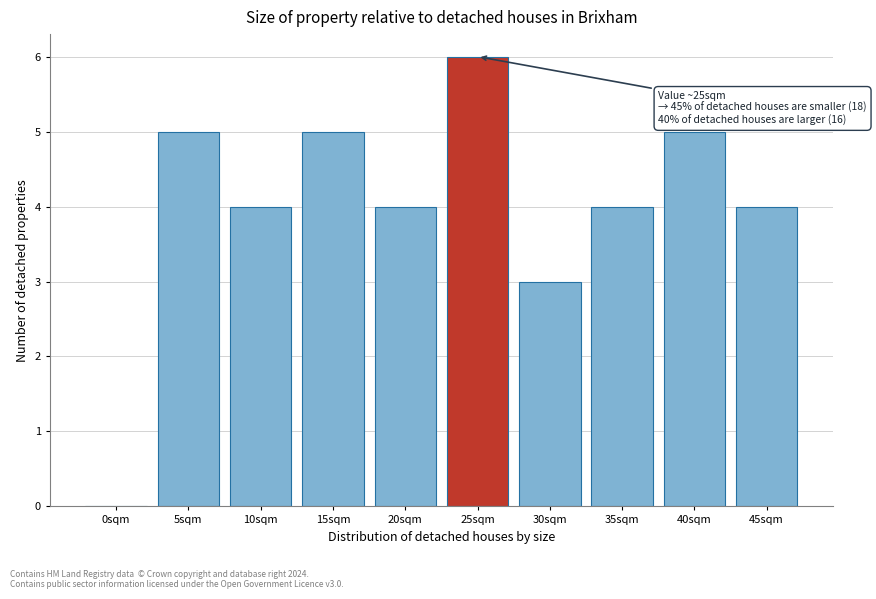

Reading left to right, extract all data points from this chart.

0sqm=0	5sqm=5	10sqm=4	15sqm=5	20sqm=4	25sqm=6	30sqm=3	35sqm=4	40sqm=5	45sqm=4